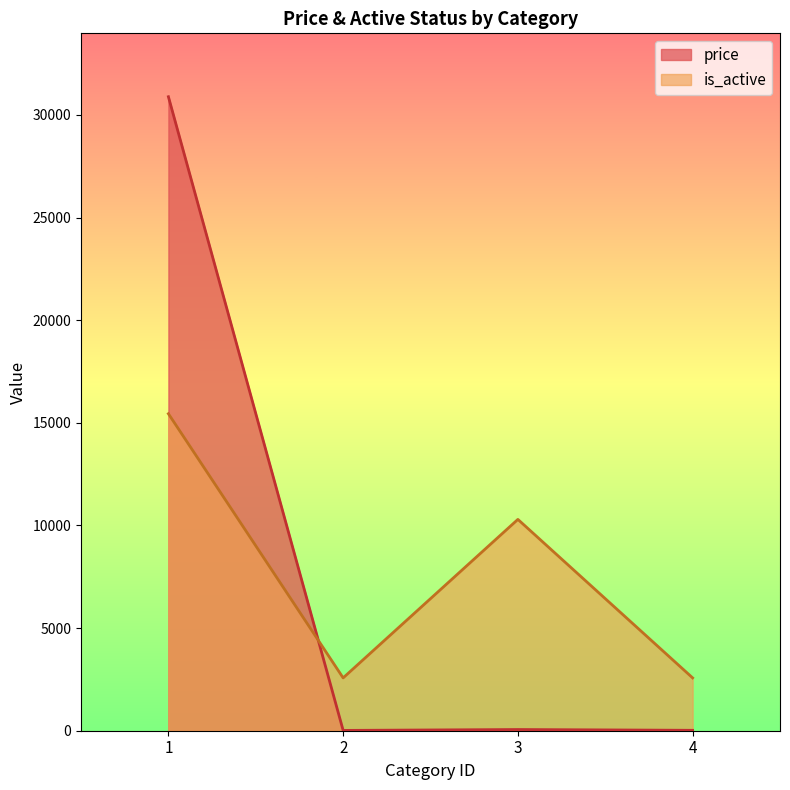

What is the lowest value of the price series?

15.0